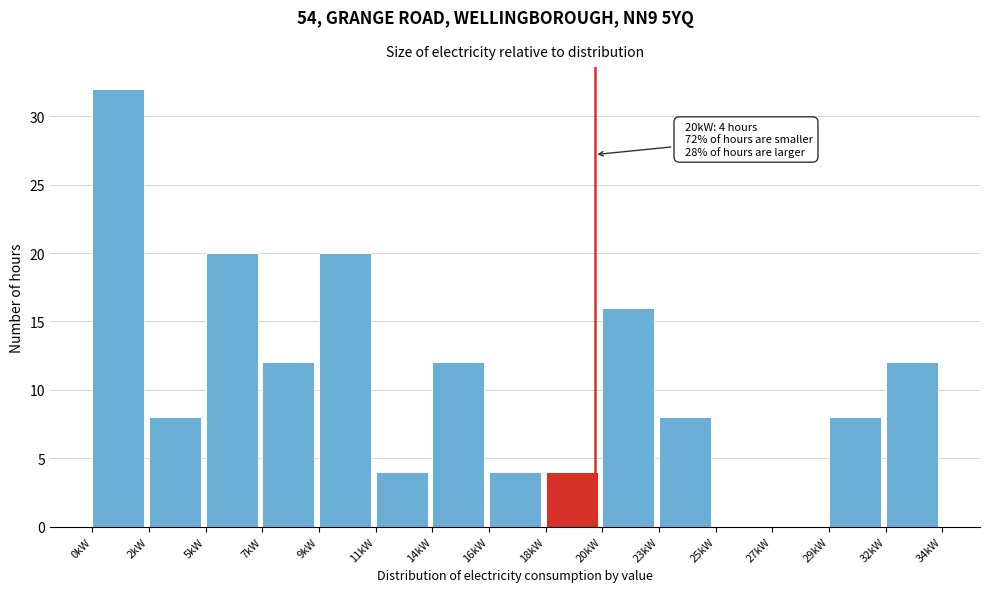

Reading left to right, list all the values displayed in this chart.

0kW=32	2kW=8	5kW=20	7kW=12	9kW=20	11kW=4	14kW=12	16kW=4	18kW=4	20kW=16	23kW=8	25kW=0	27kW=0	29kW=8	32kW=12